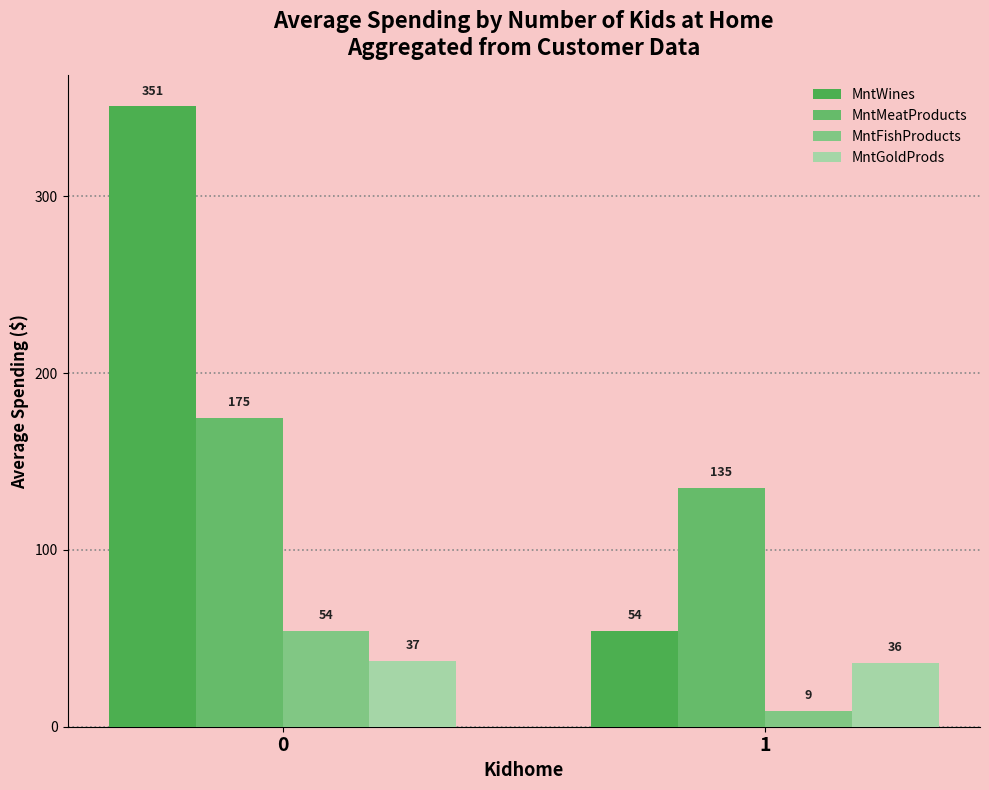

What is the value of the MntMeatProducts bar at the 2nd from the left?

135.0